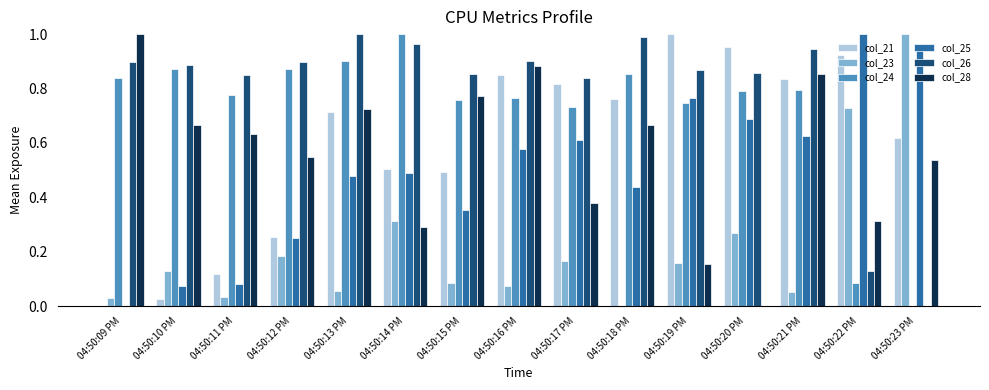

What is the sum of all col_23 values?

3.3